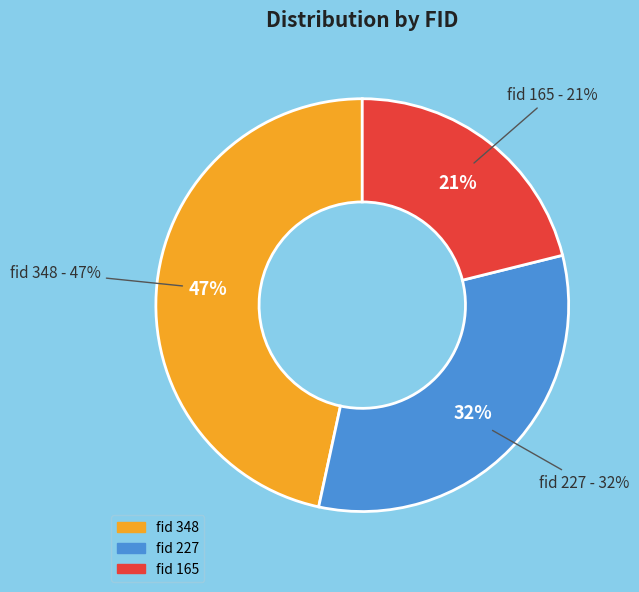

To the nearest percent, what portion does 165 represent?

21%